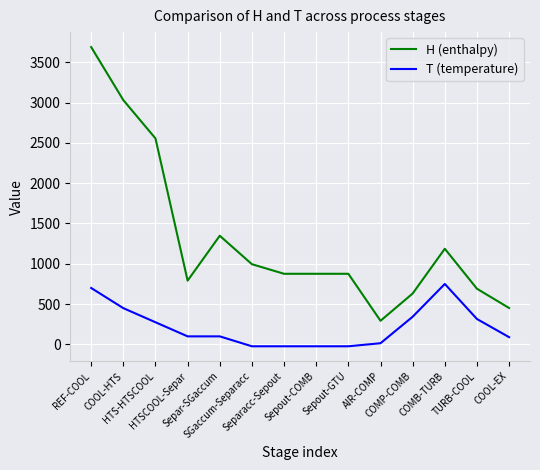

Which series has the largest range (max minus min)?

H (enthalpy)